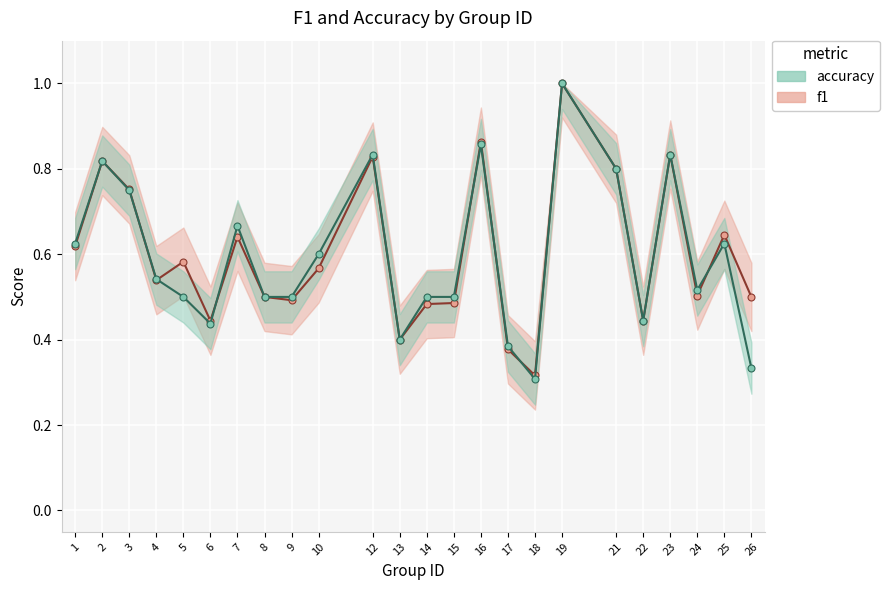

The accuracy_line series shows 0.2 at 3. True or false?

False